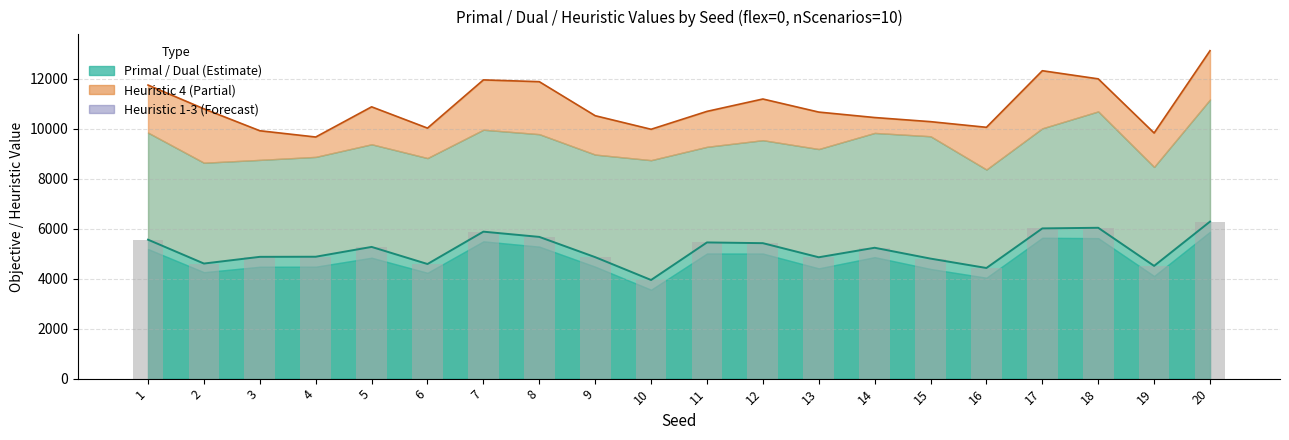

What is the value of the primal bar at the 1st from the left?

5564.6